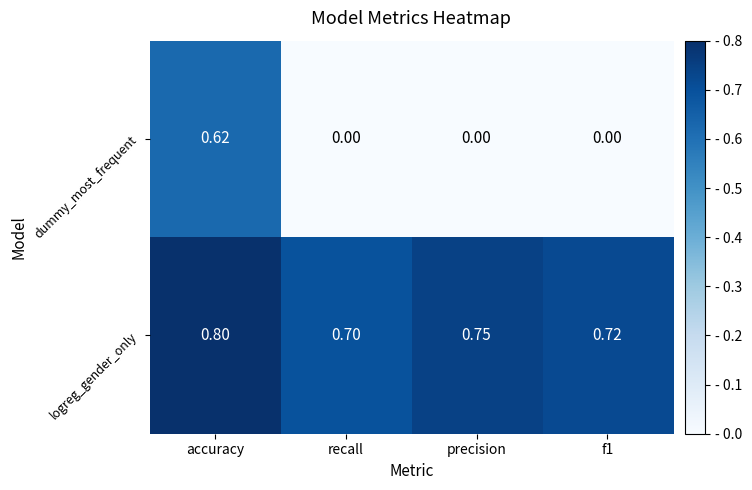

Which series has the widest spread of values?

dummy_most_frequent